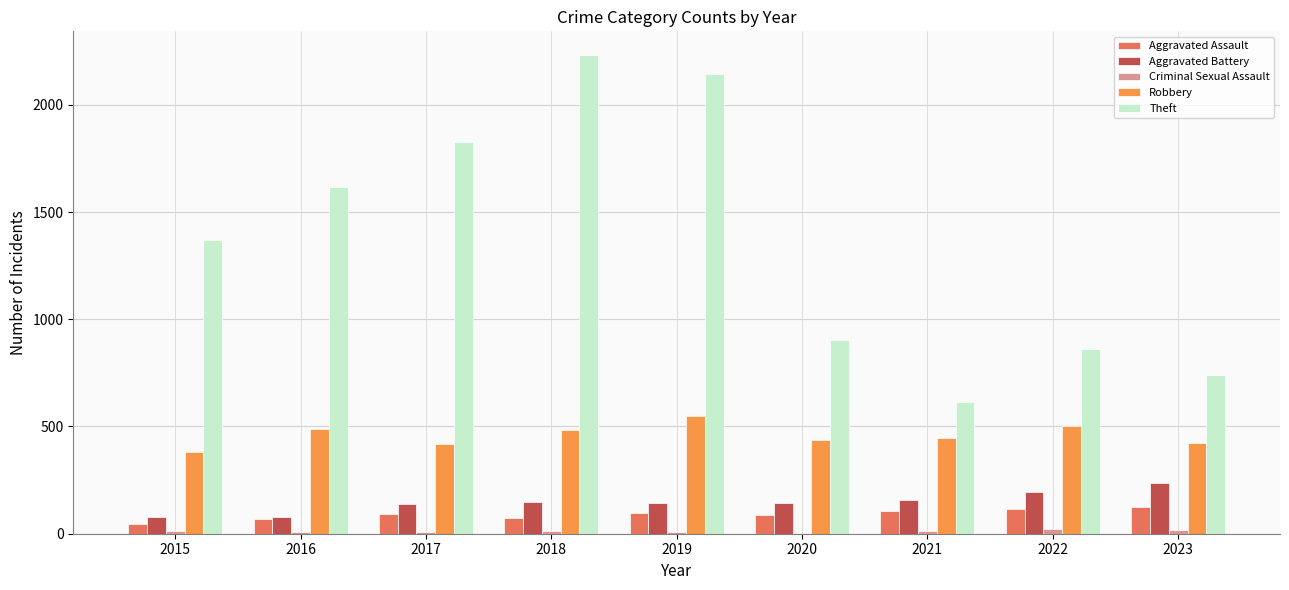

Read the Aggravated Battery value at 2023.

236